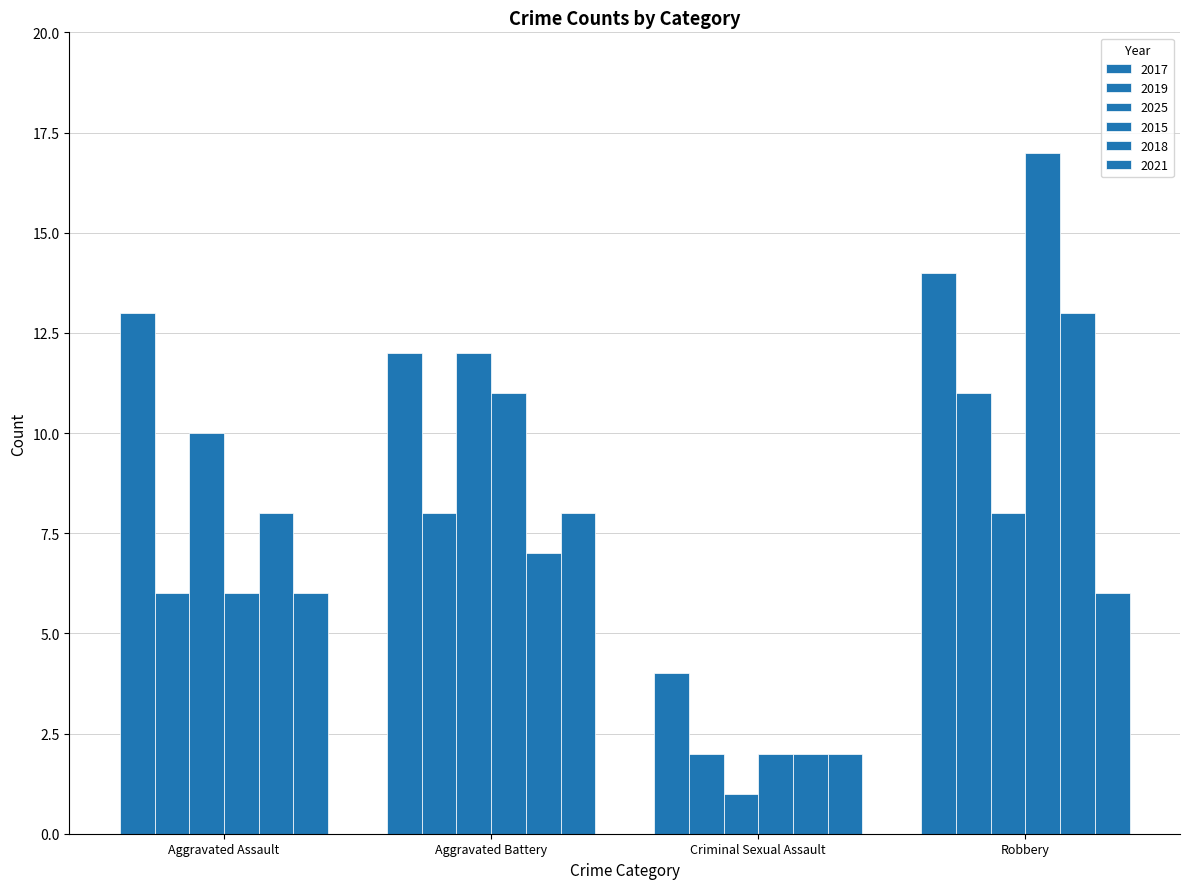

What position from the right is Aggravated Battery?

3